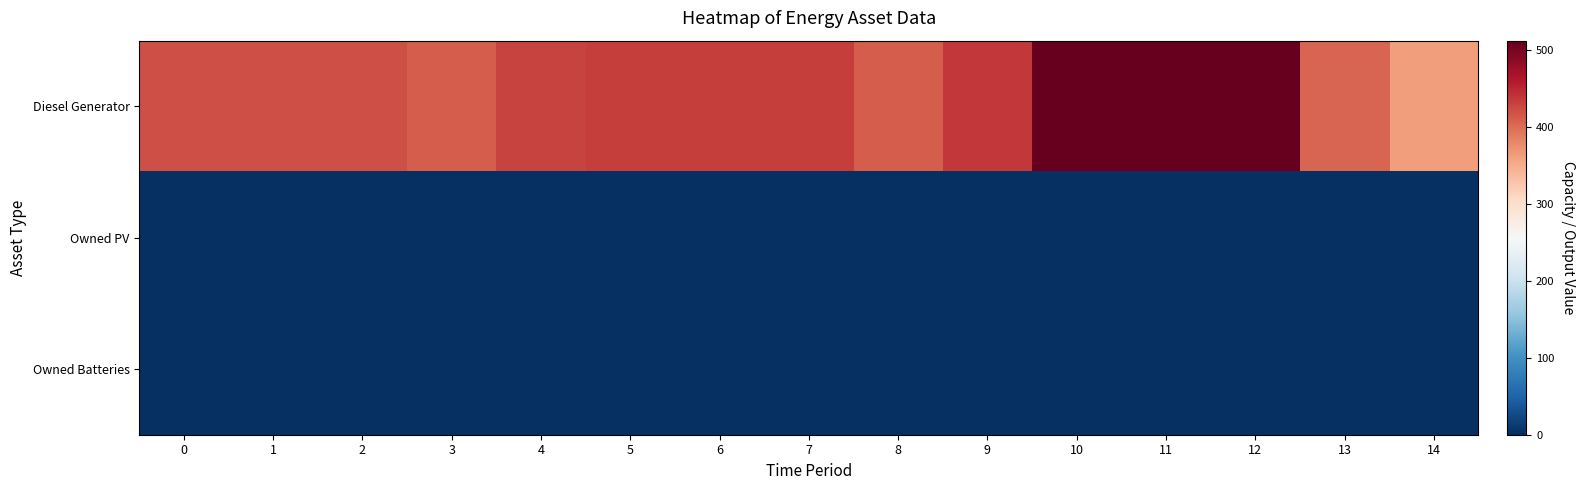

Between 10 and 14, which series saw the biggest shift?

Diesel Generator